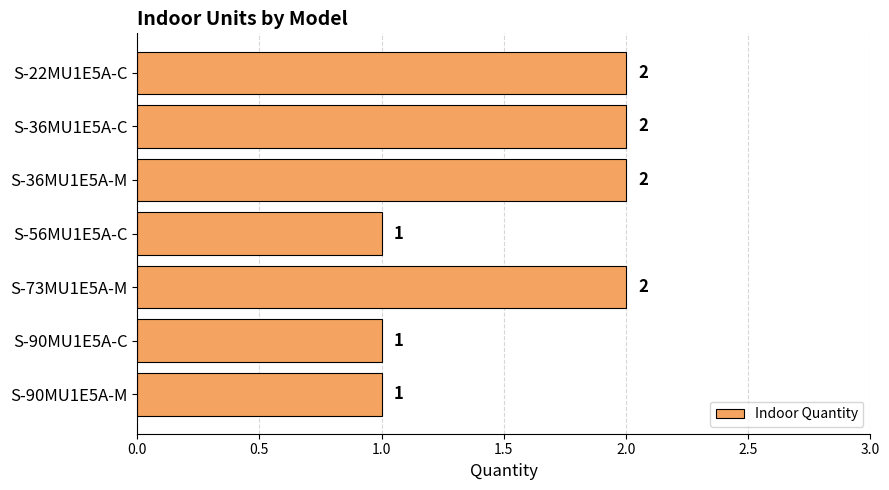

What is the label of the 7th bar from the top?

S-90MU1E5A-M